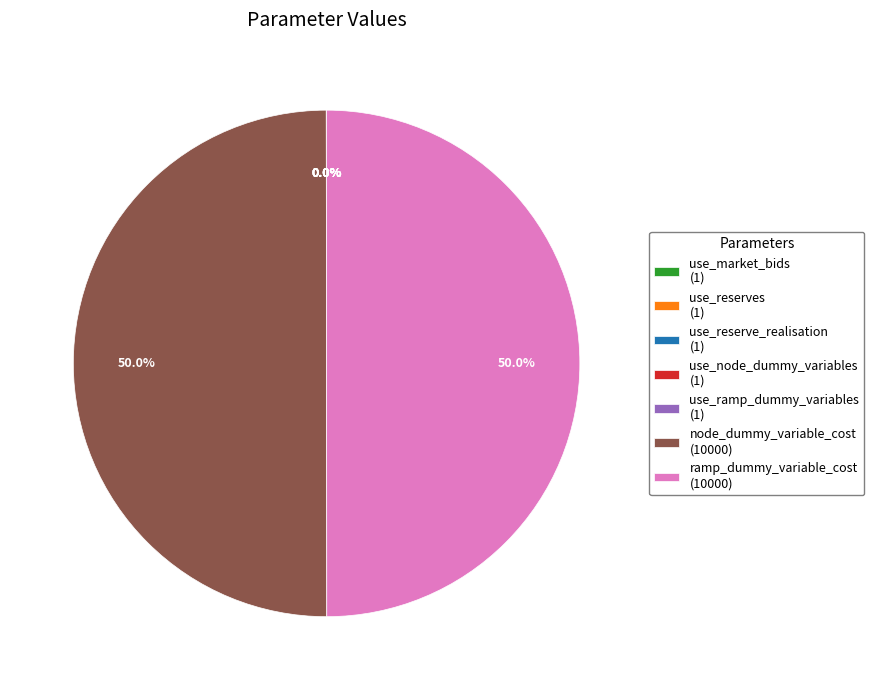

What portion of the pie excludes node_dummy_variable_cost (10000)?

50.0%